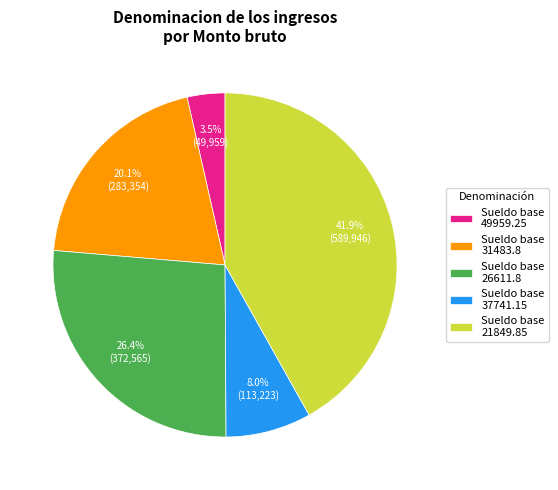

True or false: Sueldo base 37741.15 accounts for 34% of the total.

False